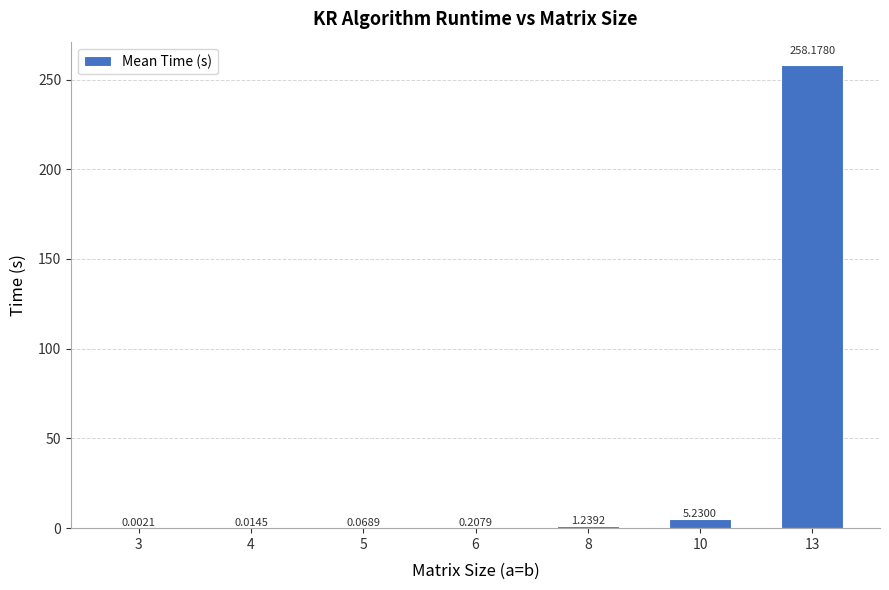

What is the average value?

37.8